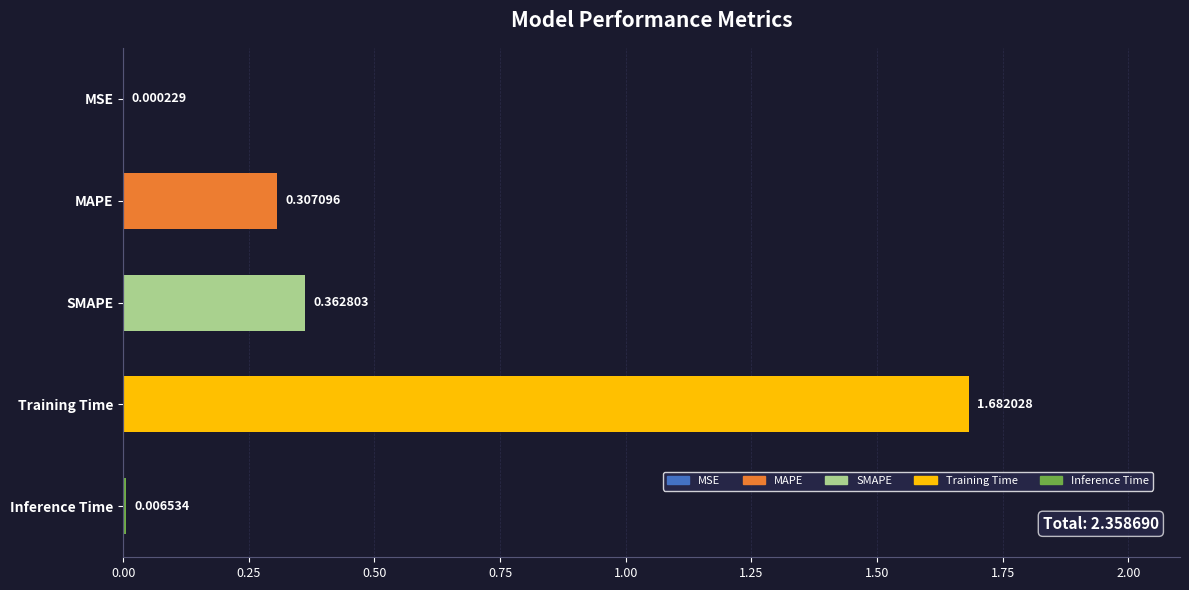

What is the change in value from MAPE to Training Time?

+1.4